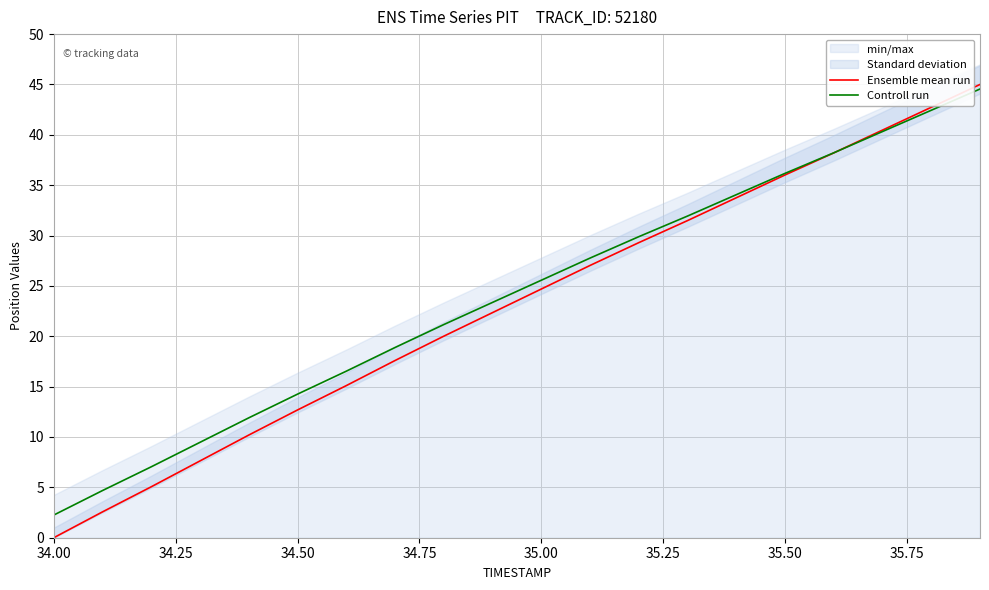

Where does the Ensemble mean run series first go above 24?

35.00